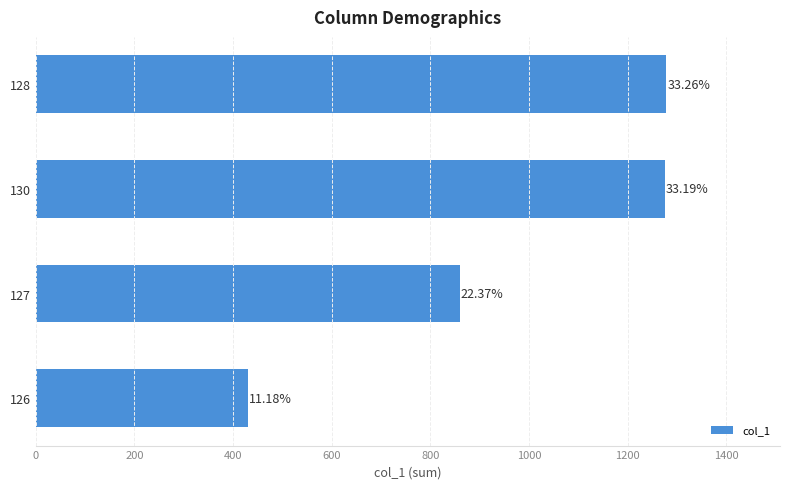

Does the chart contain any negative values?

No